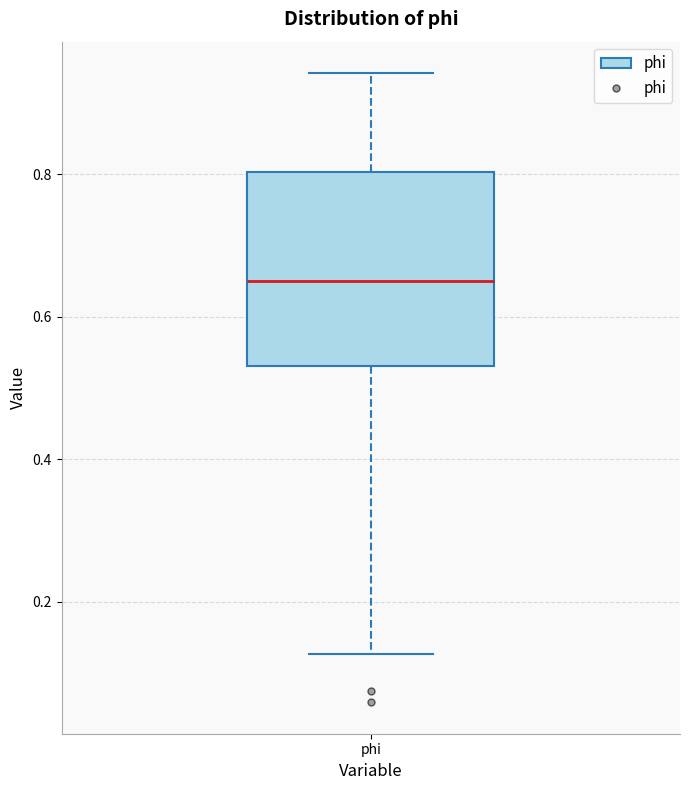

Where does the median line of the box for phi sit on the y-axis? The values are not printed on the chart, so give them approximately, as read against the axis.

0.66